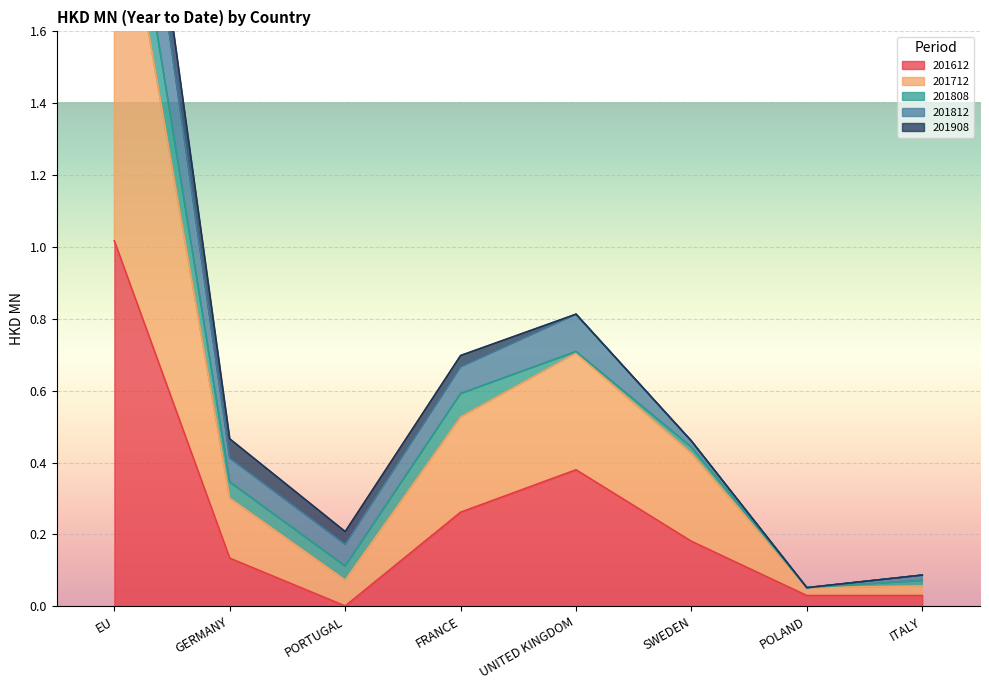

What is the sum of all 201812 values?

5.6